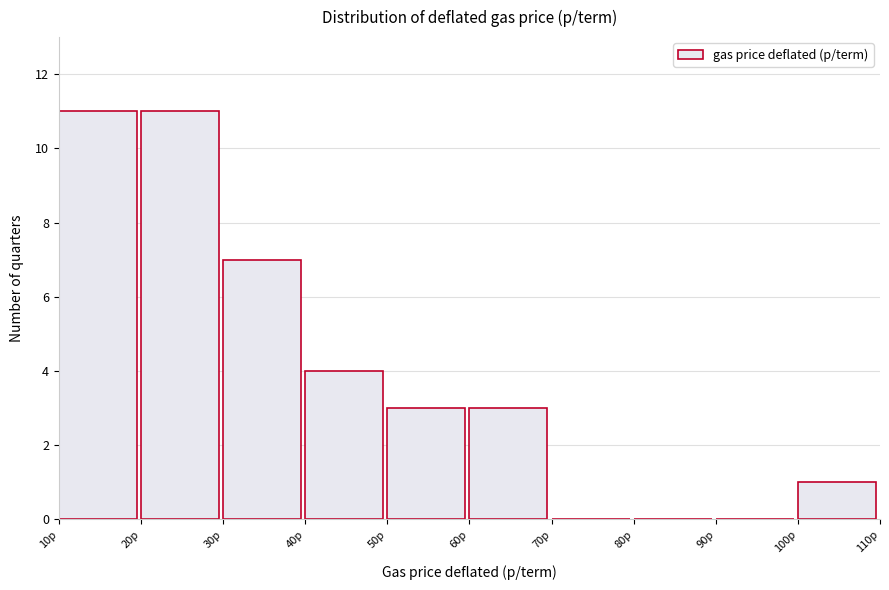

Reading left to right, transcribe this chart: for each bar, give the range it covers on the x-axis and its height. The values are not printed on the chart, so give them approximately, as read against the axis.

10 to 20: 11
20 to 30: 11
30 to 40: 7
40 to 50: 4
50 to 60: 3
60 to 70: 3
70 to 80: 0
80 to 90: 0
90 to 100: 0
100 to 110: 1